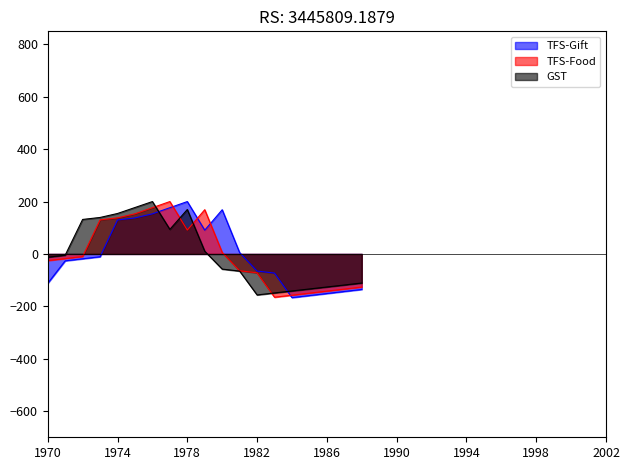

What is the smallest value displayed?

-166.7